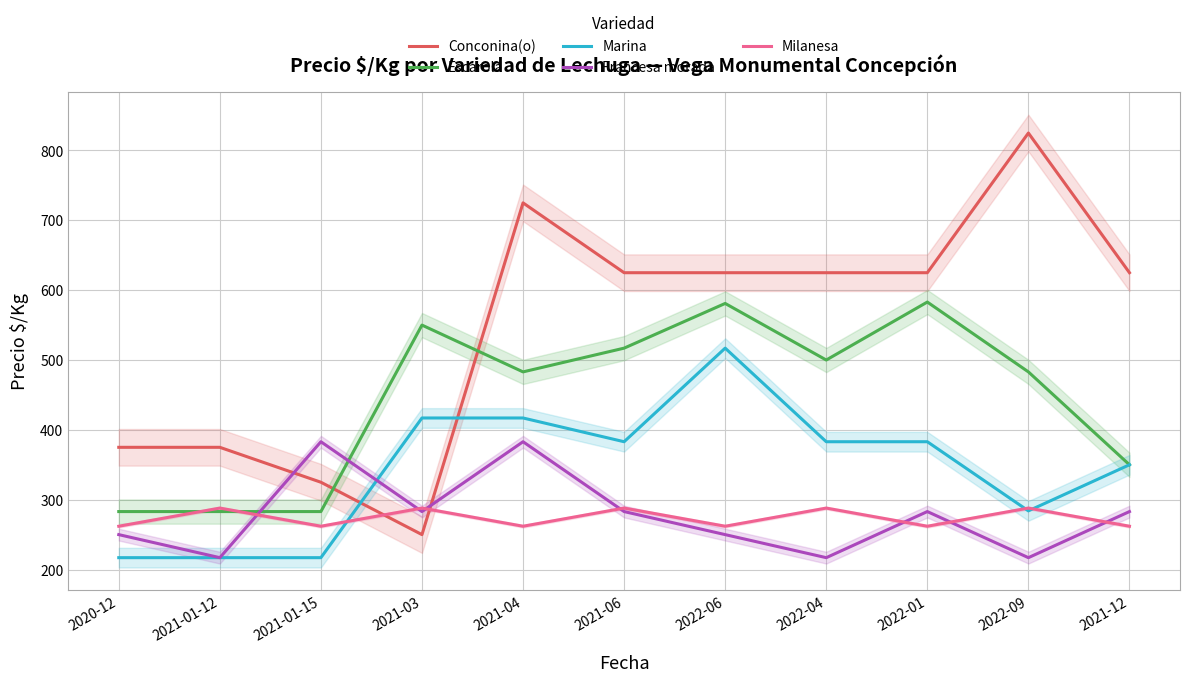

What is the maximum value for Conconina(o)?

825